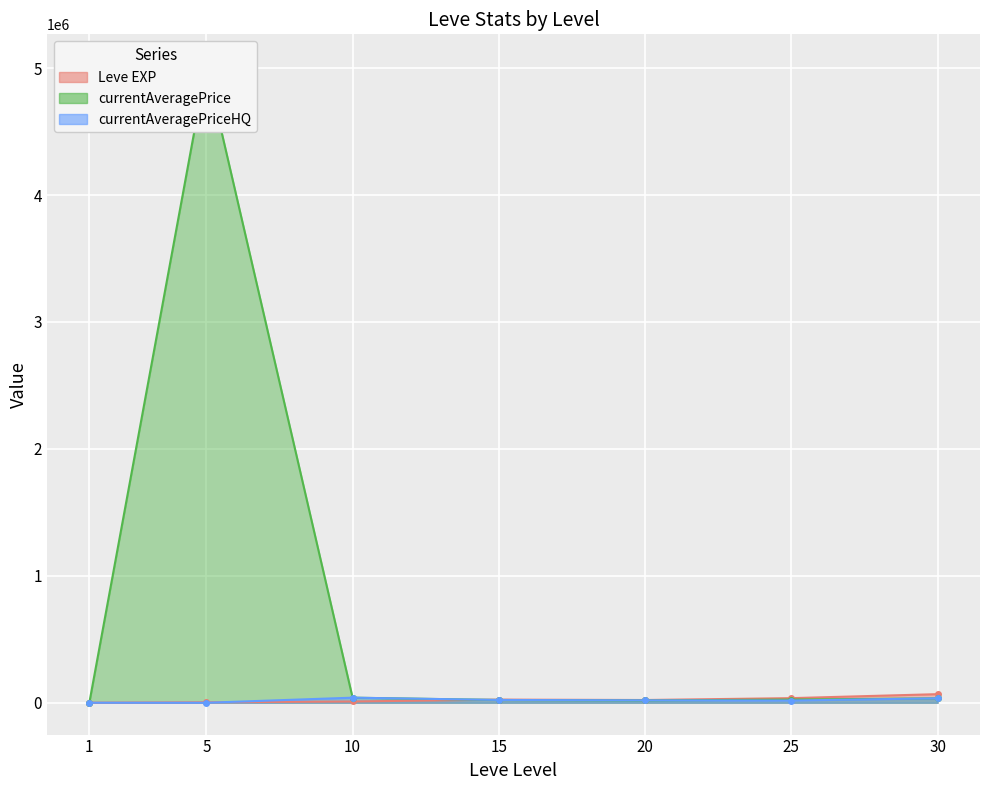

Where is the first local minimum for Leve EXP?

20